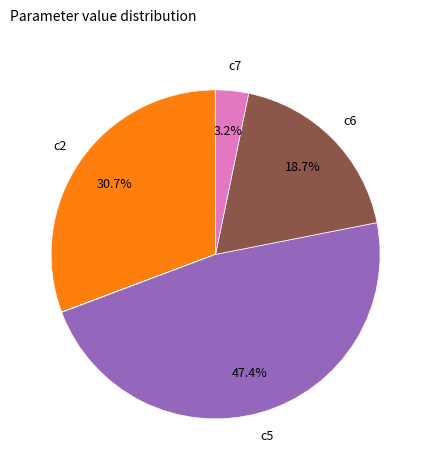

Does any single category account for the majority?

No